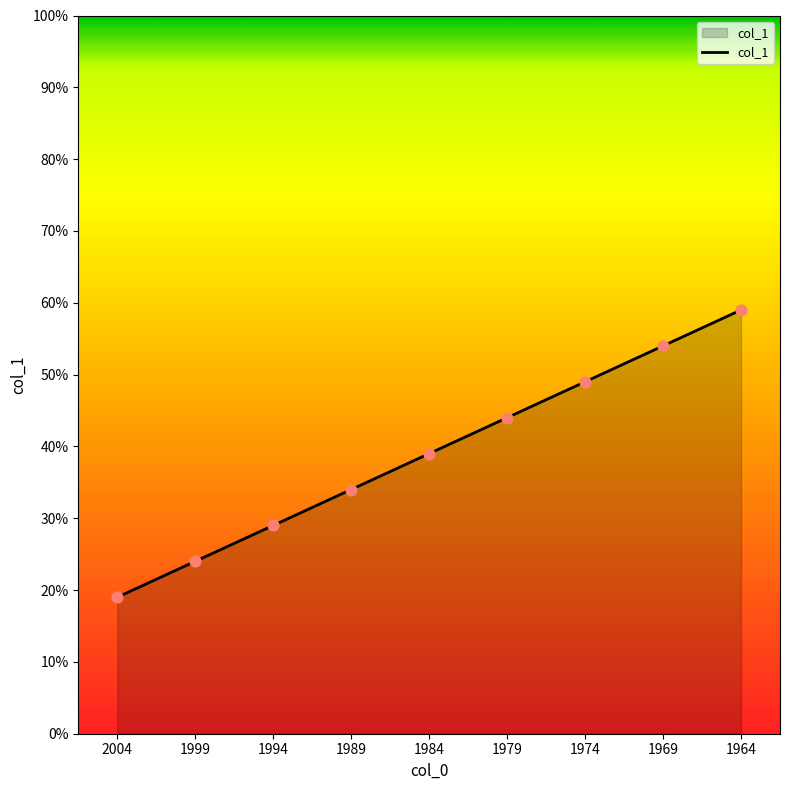

What is the change in value from 2004 to 1979?

+25